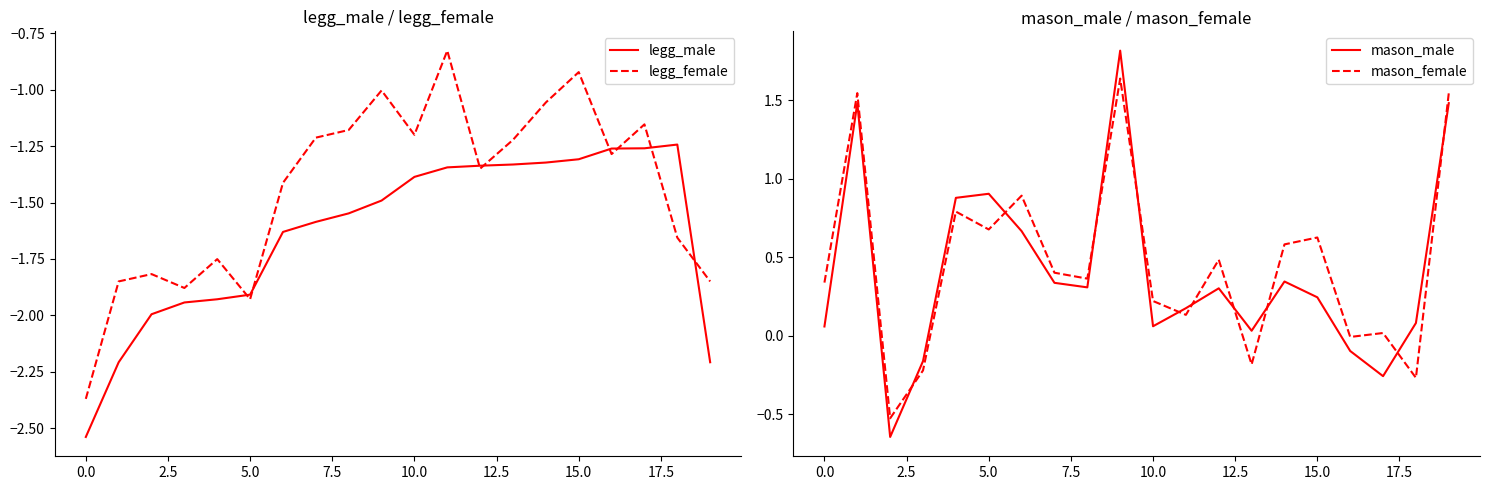

How many lines are shown in the chart?

4